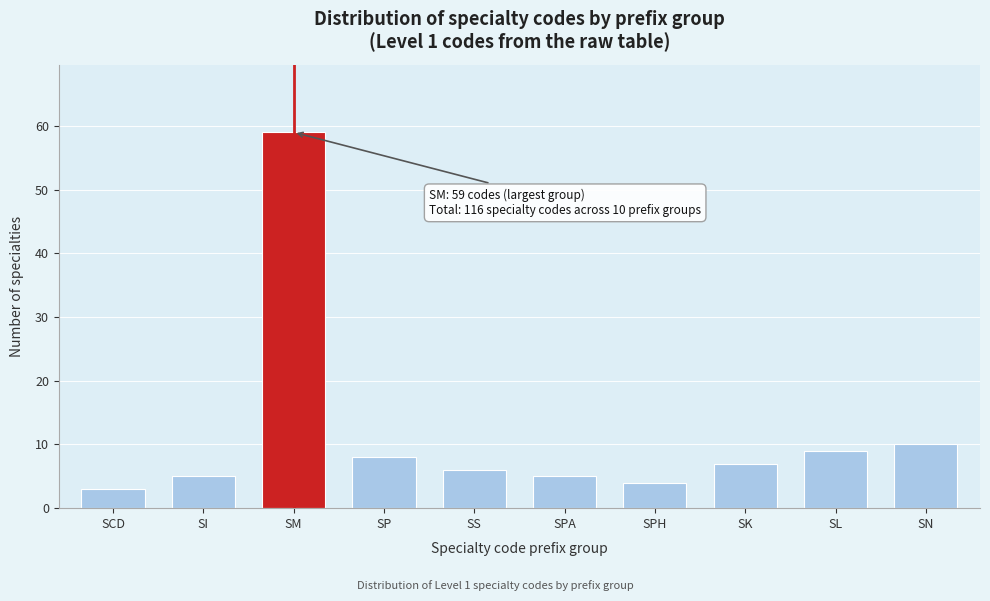

Reading left to right, transcribe all the data shown in this chart.

SCD=3	SI=5	SM=59	SP=8	SS=6	SPA=5	SPH=4	SK=7	SL=9	SN=10